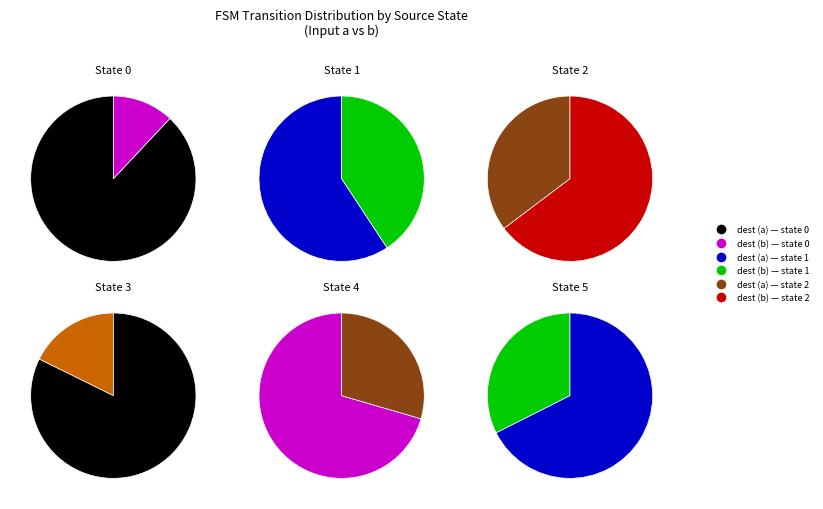

To the nearest percent, what is the combined percentage of 0 and 1?

100%